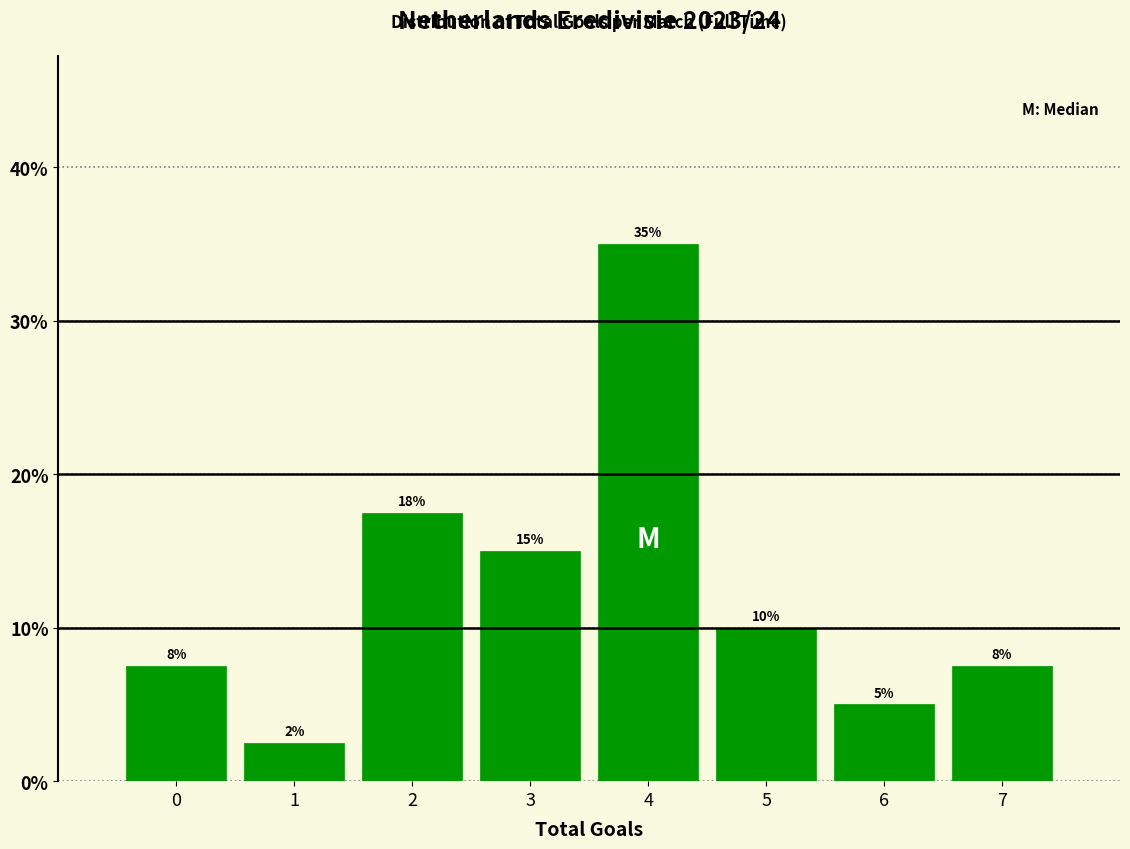

What is the approximate value at 1?

2.5